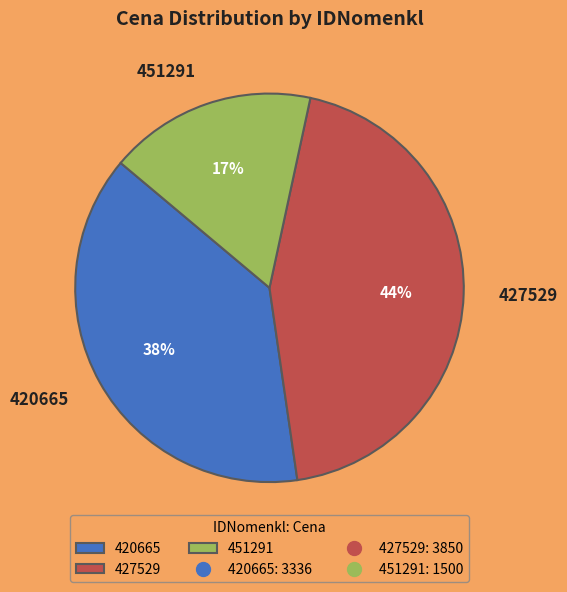

True or false: 420665 accounts for 51% of the total.

False